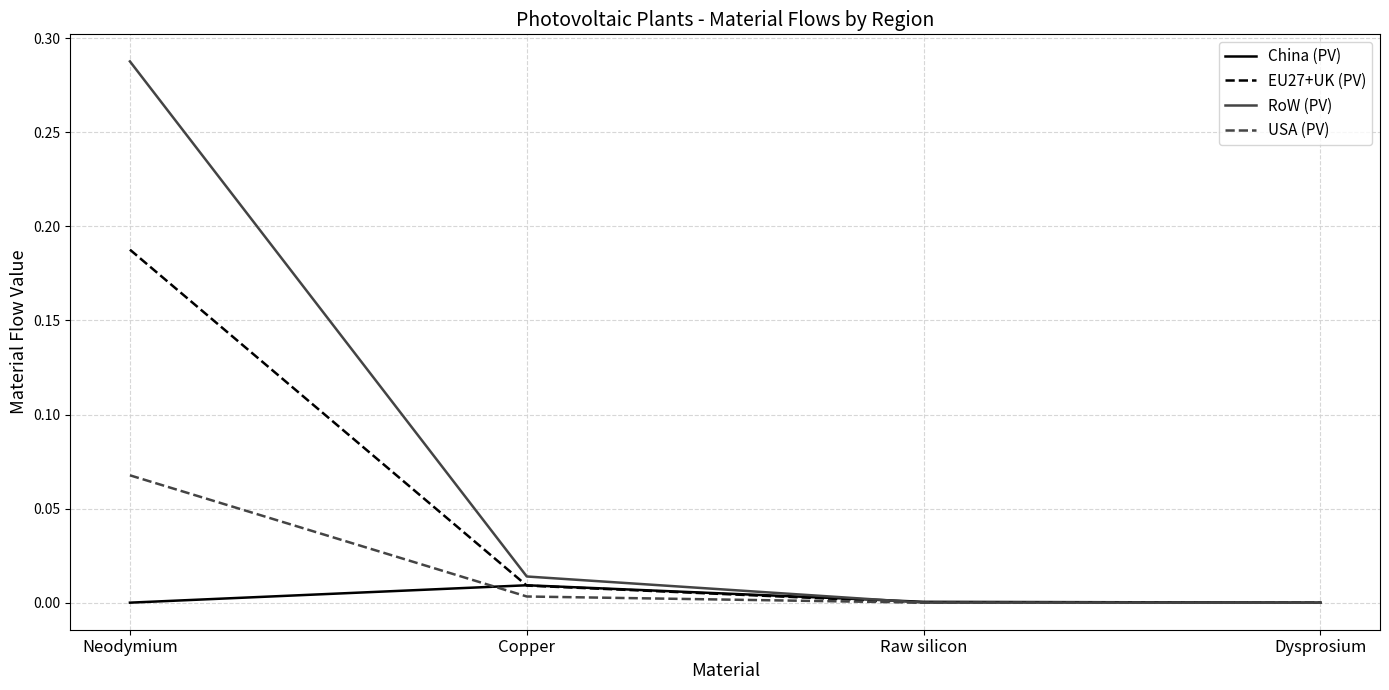

What are all the series names shown in the legend?

China (PV), EU27+UK (PV), RoW (PV), USA (PV)